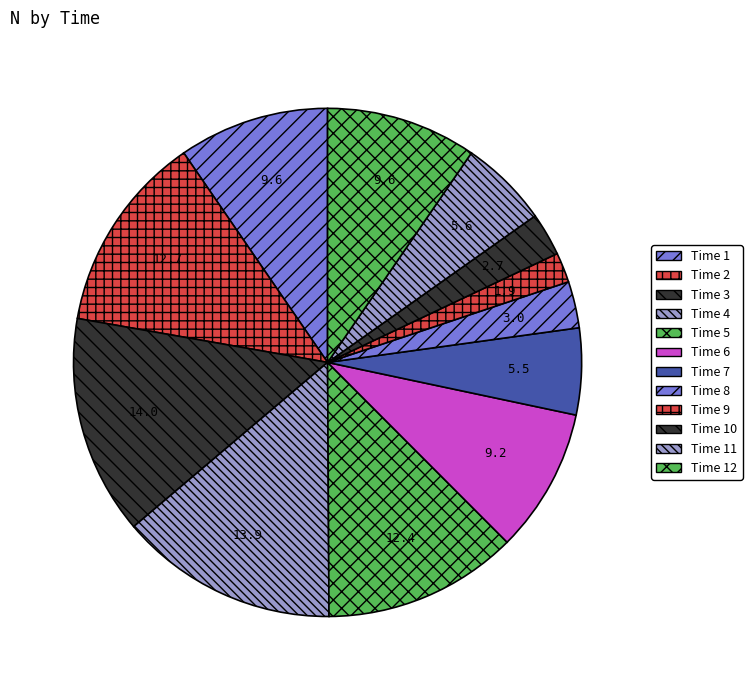

How many slices are in this pie chart?

12